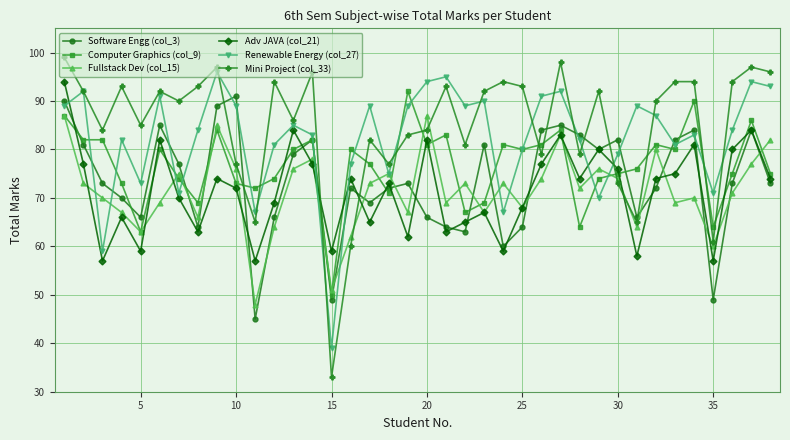

What are all the series names shown in the legend?

Software Engg (col_3), Computer Graphics (col_9), Fullstack Dev (col_15), Adv JAVA (col_21), Renewable Energy (col_27), Mini Project (col_33)